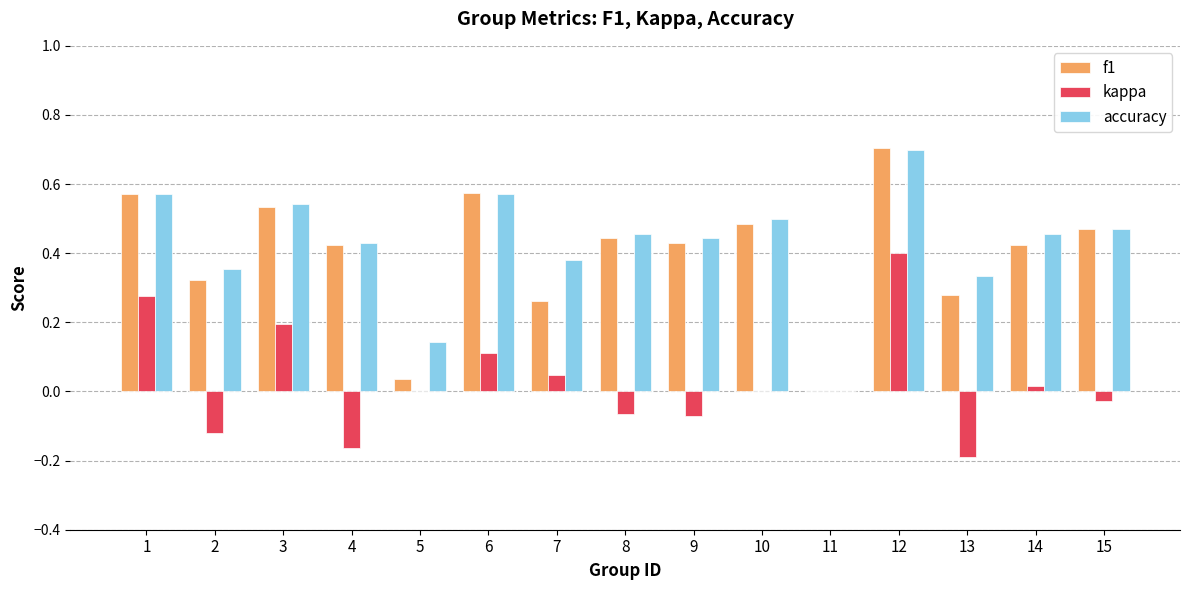

What is the sum of the f1 values at 8 and 3?

1.0